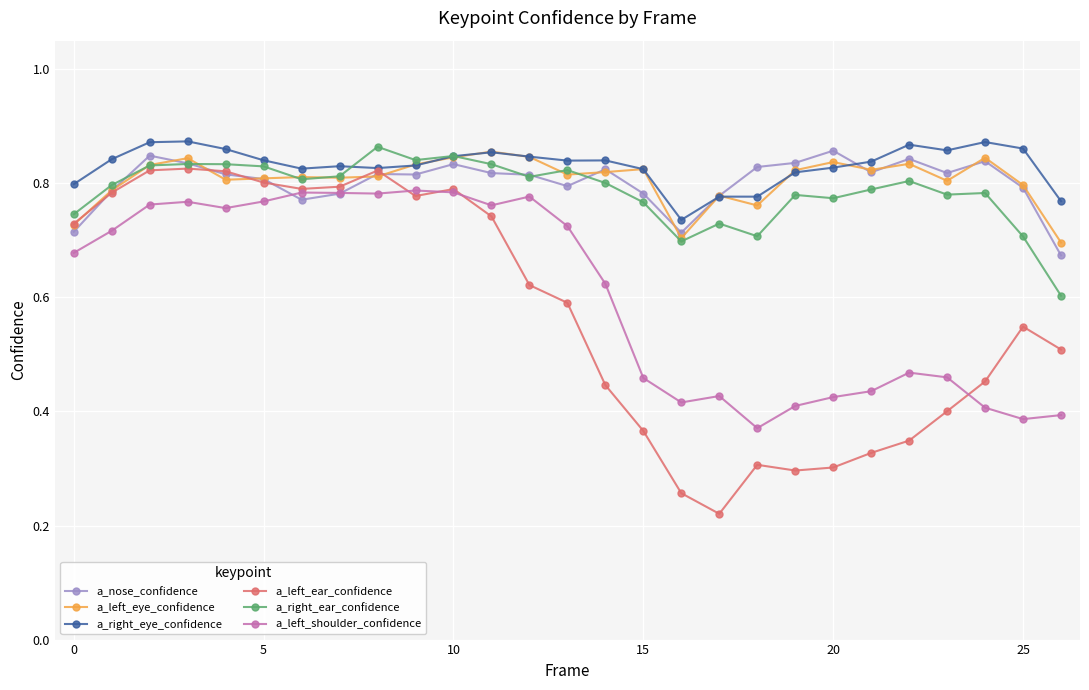

How many categories are shown in the chart?

27